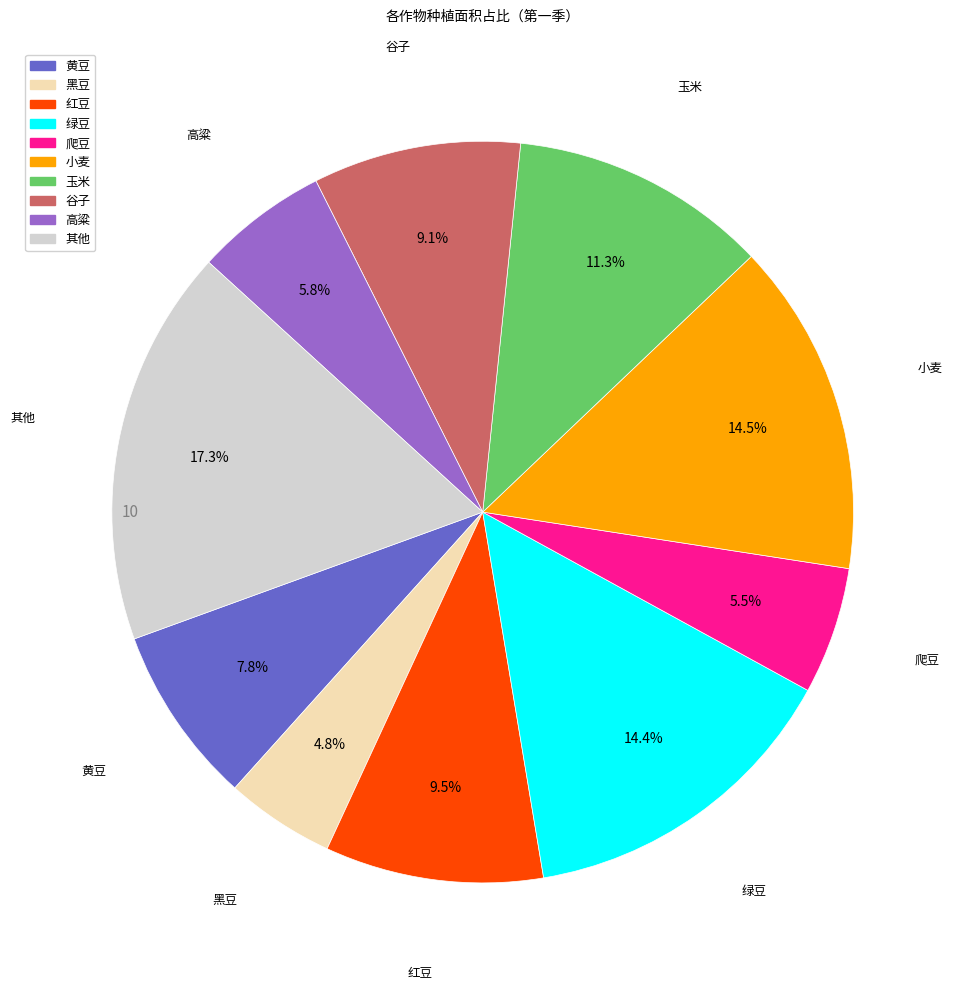

How many segments does this pie chart have?

10